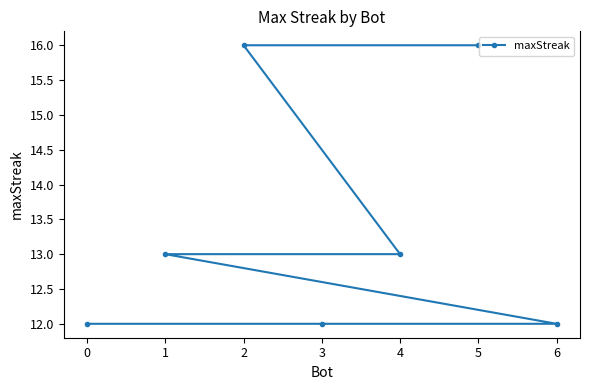

Does the chart have visible grid lines?

No